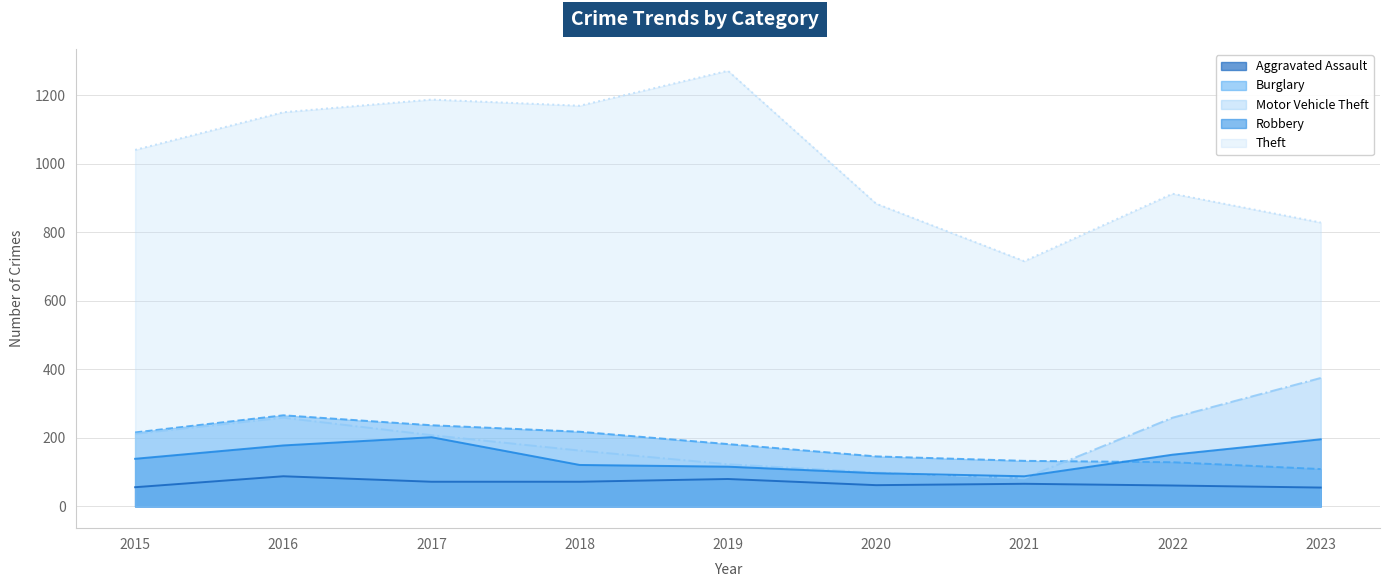

Where does the Burglary series first go above 182?

2015